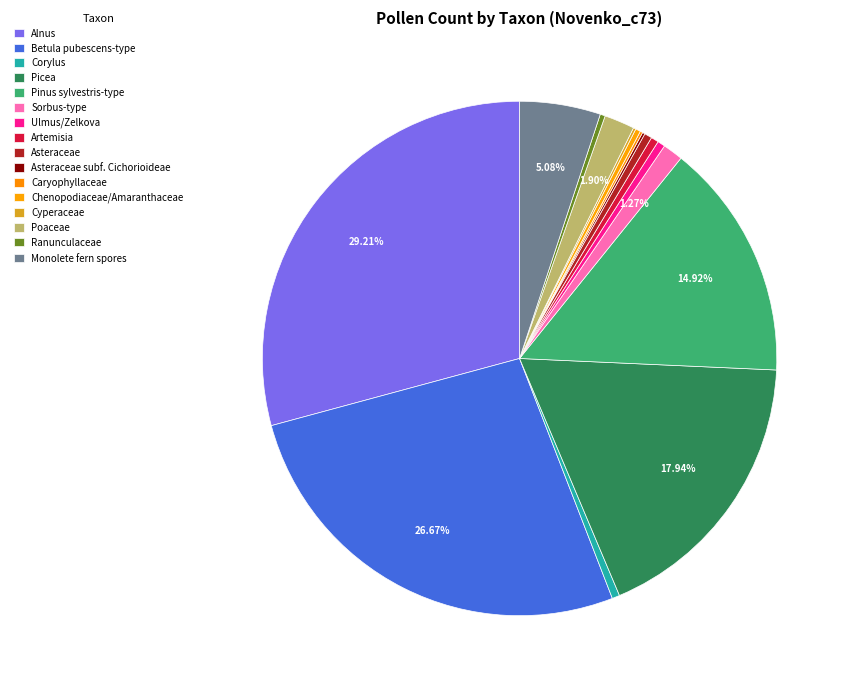

Count the number of slices in the pie.

16